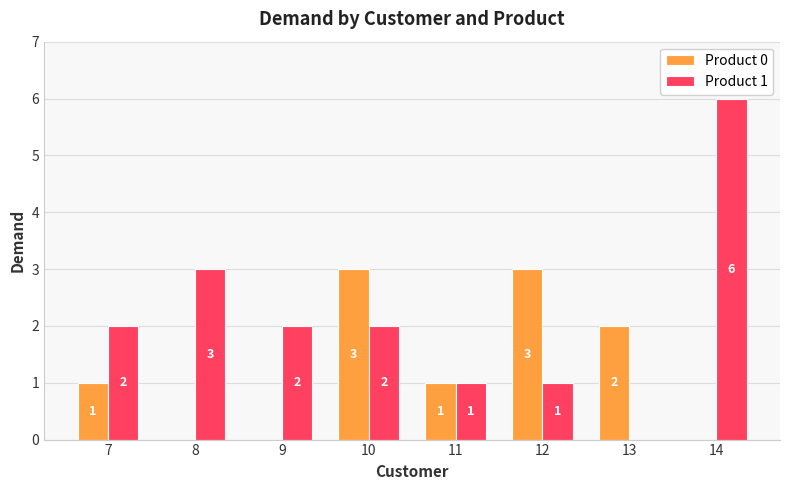

Is the value of Product 0 at 13 greater than the value of Product 1 at 13?

Yes